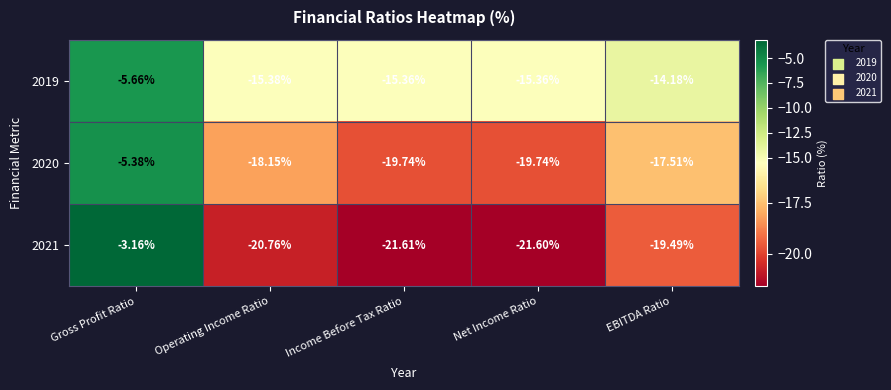

Which category has the lowest value in the 2021 series?

Income Before Tax Ratio